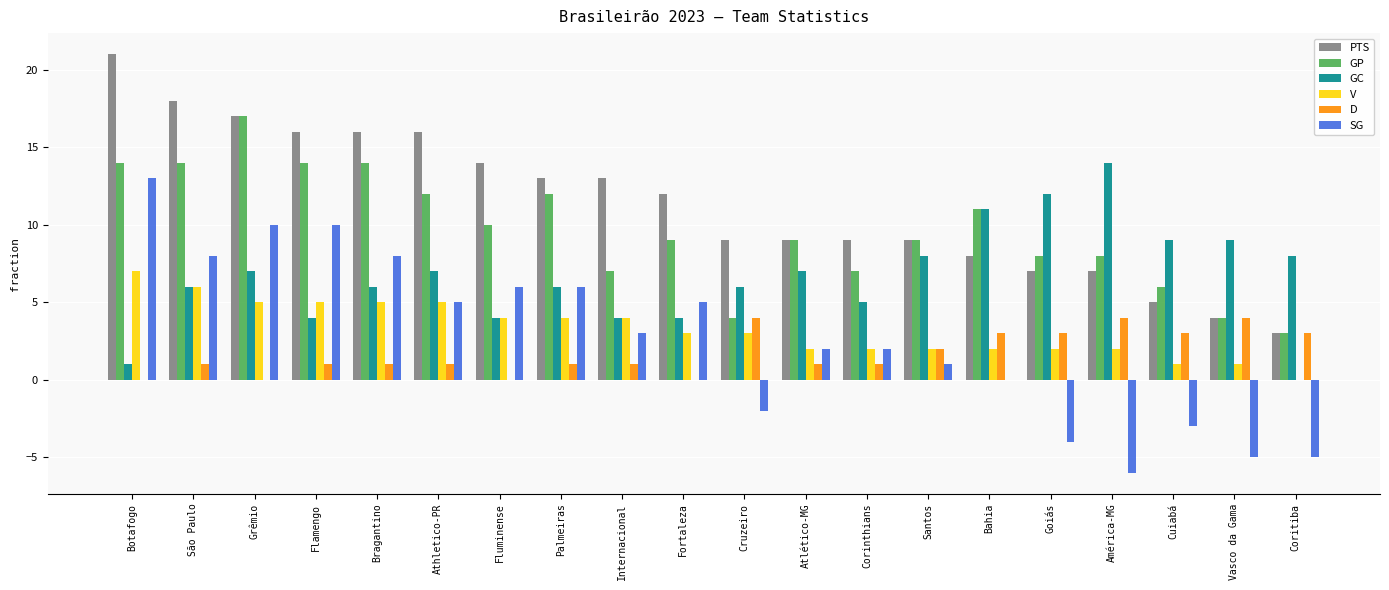

Reading right to left, what are all the values shown in this chart?

PTS: 3	4	5	7	7	8	9	9	9	9	12	13	13	14	16	16	16	17	18	21
GP: 3	4	6	8	8	11	9	7	9	4	9	7	12	10	12	14	14	17	14	14
GC: 8	9	9	14	12	11	8	5	7	6	4	4	6	4	7	6	4	7	6	1
V: 0	1	1	2	2	2	2	2	2	3	3	4	4	4	5	5	5	5	6	7
D: 3	4	3	4	3	3	2	1	1	4	0	1	1	0	1	1	1	0	1	0
SG: -5	-5	-3	-6	-4	0	1	2	2	-2	5	3	6	6	5	8	10	10	8	13